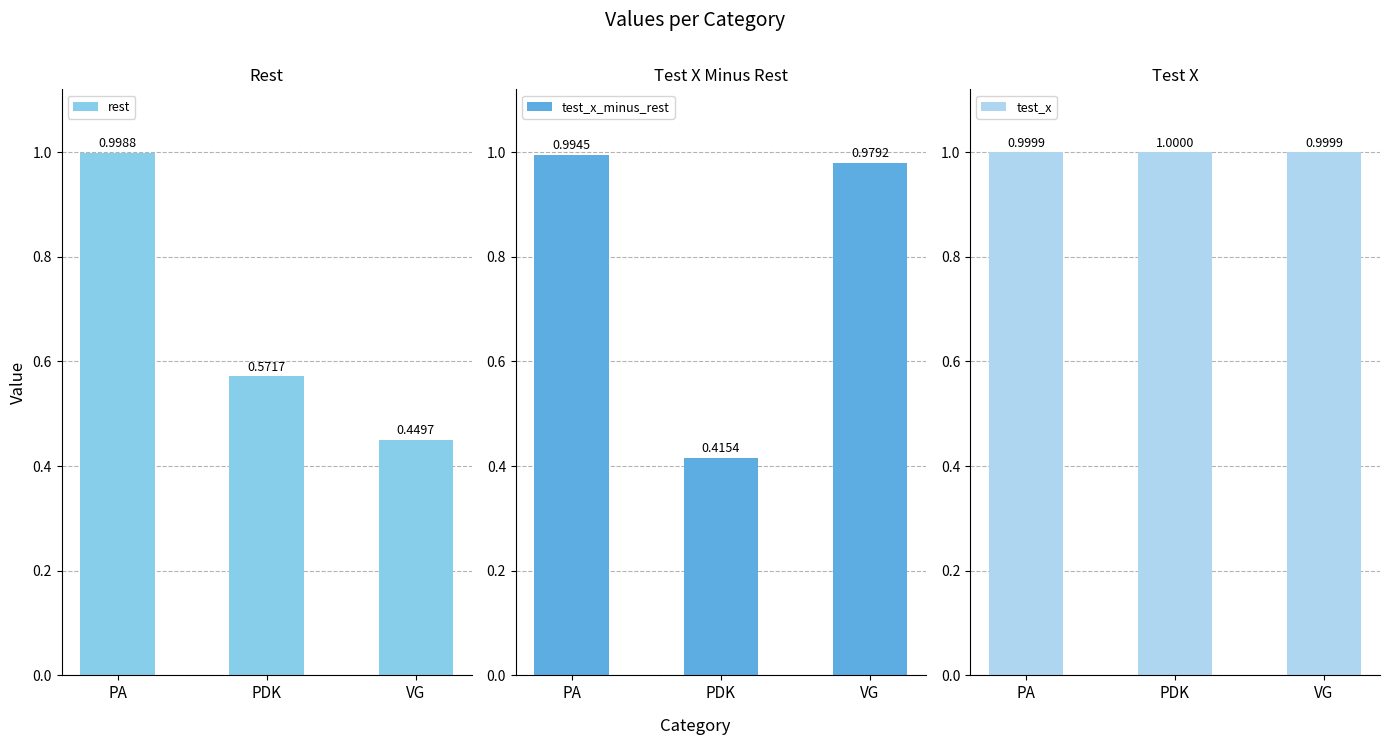

Which series has the widest spread of values?

test_x_minus_rest